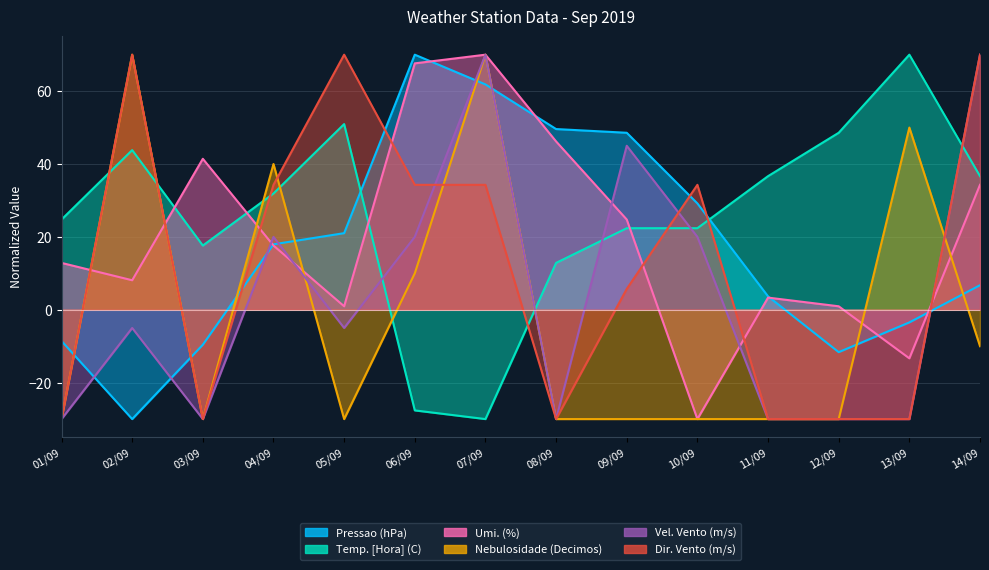

Which label corresponds to the smallest value in the chart?

02/09